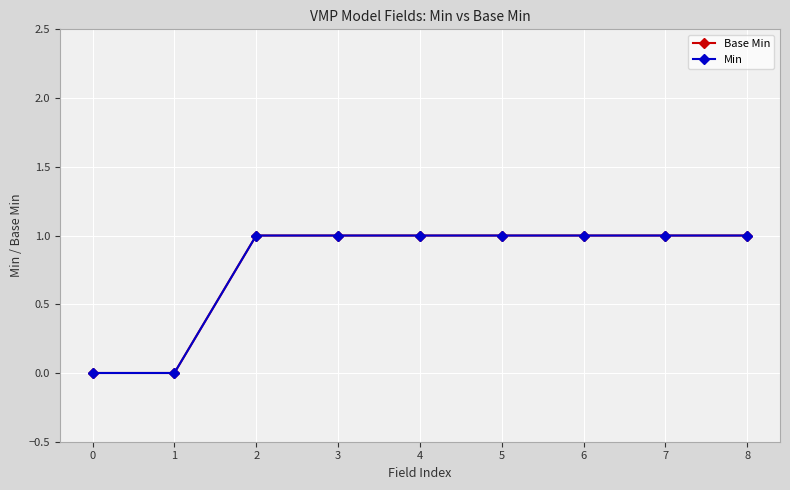

True or false: Min and Base Min cross at least once.

False